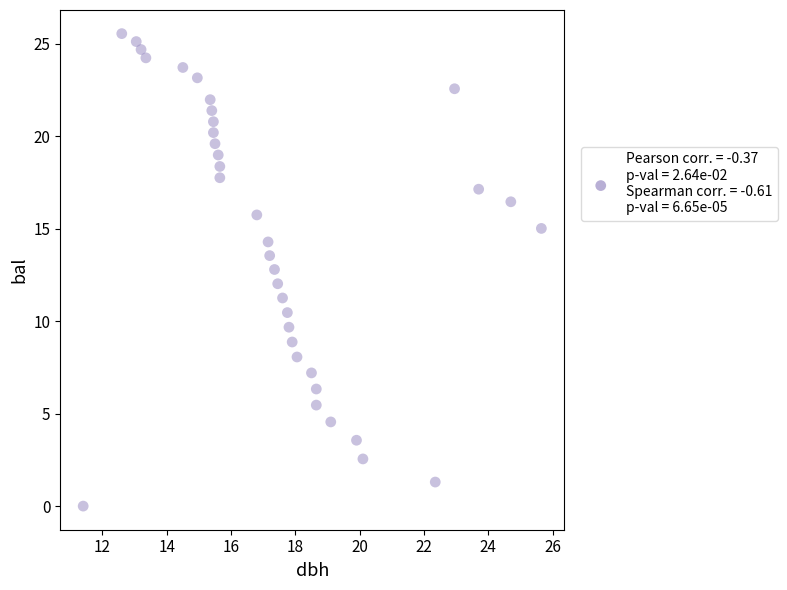

What is the range of X values (max minus min)?

14.2